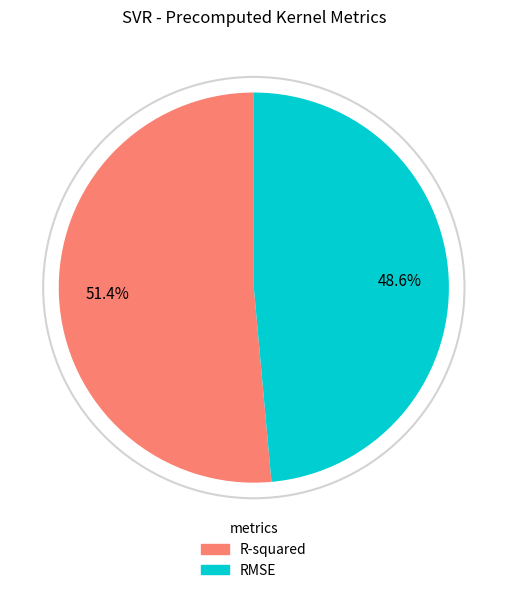

What percentage is the R-squared slice, to the nearest percent?

51%